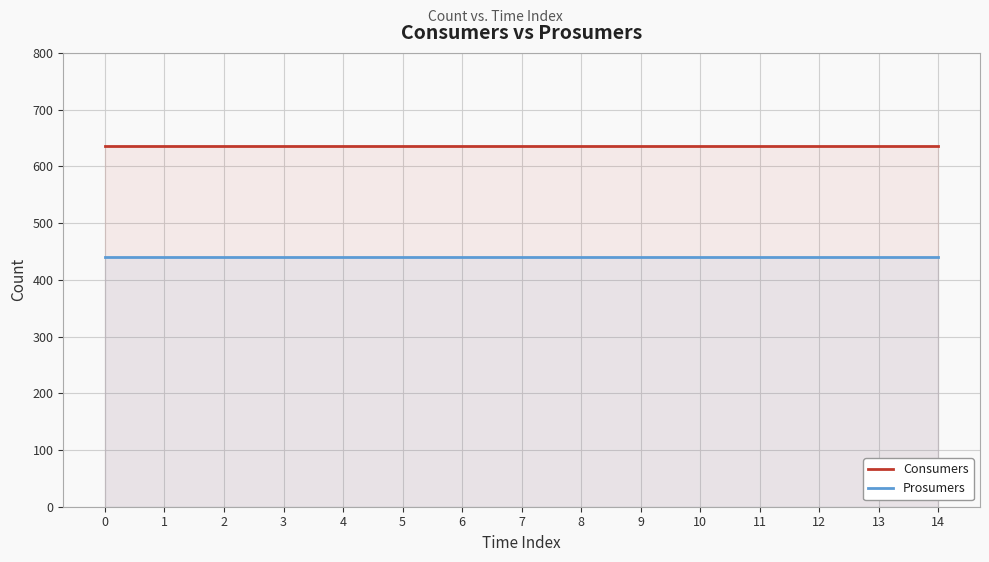

What is the value of the Consumers point at the 7th from the left?

635